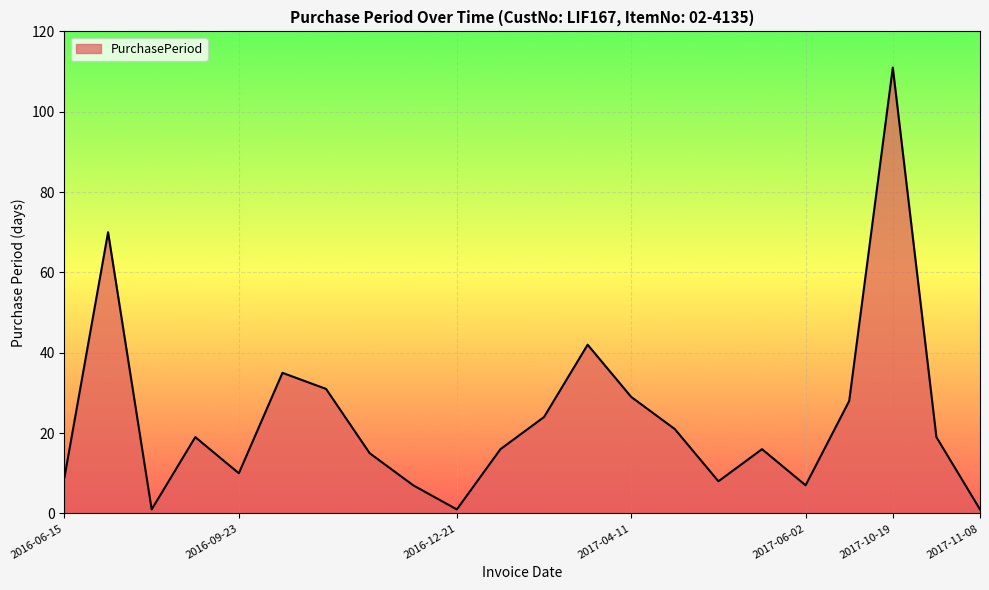

True or false: the data has more than 0 interior local peaks.

True